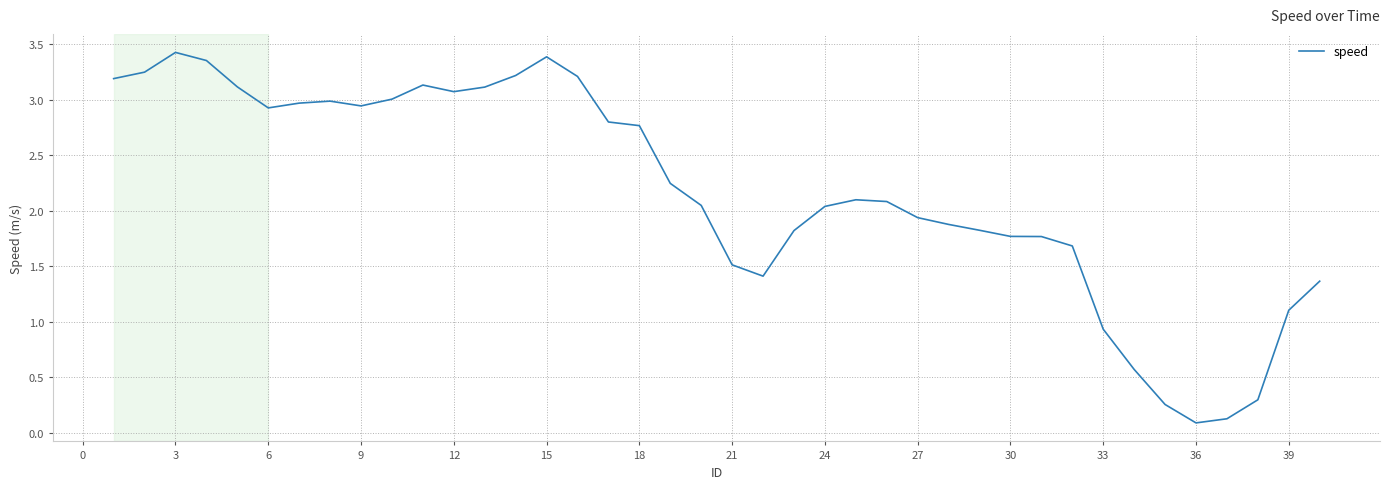

What is the smallest value displayed?

0.1